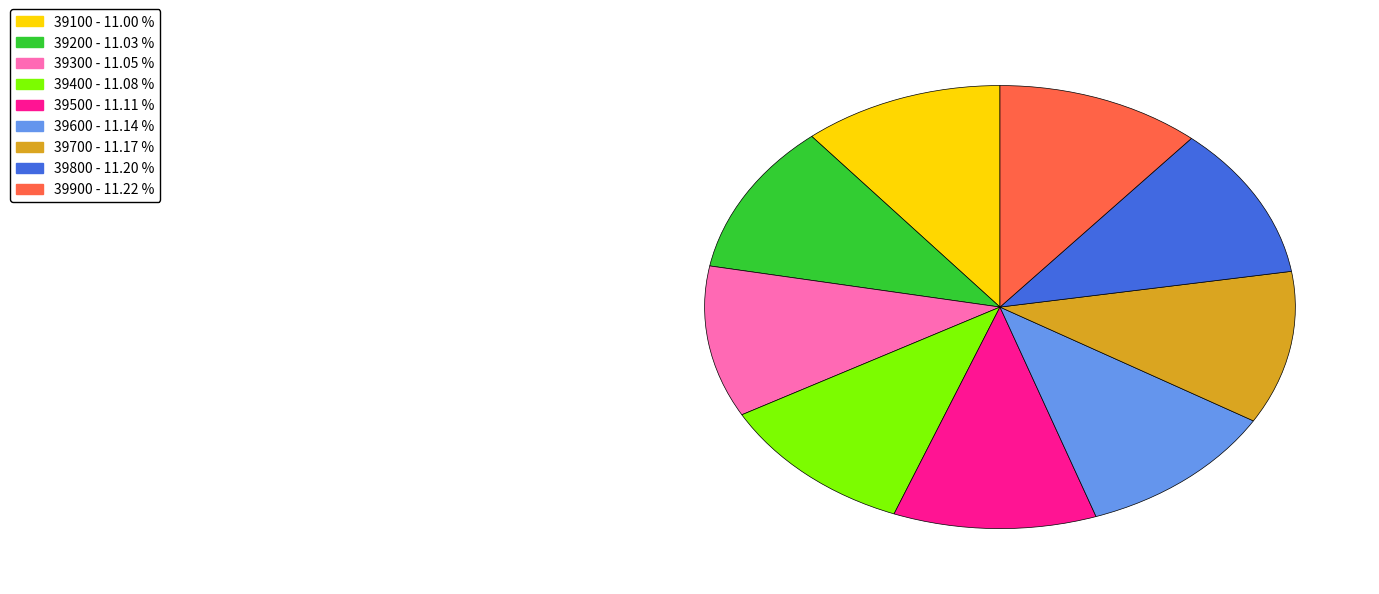

True or false: 39100 accounts for 22% of the total.

False